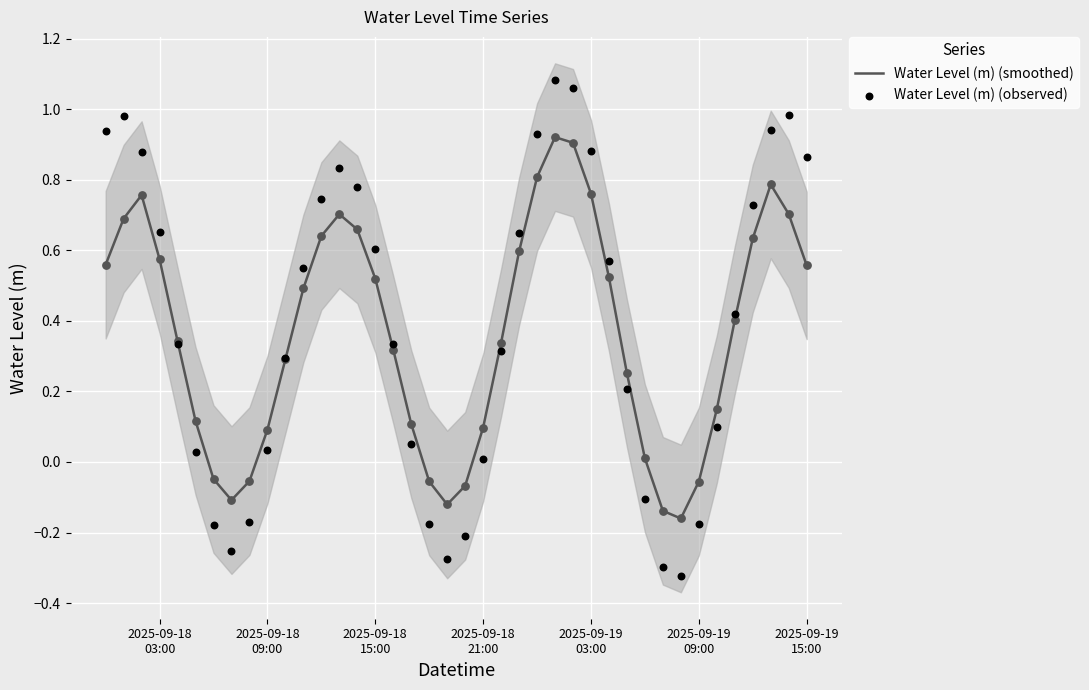

Is the value of Water Level (m) (observed) at 30 greater than the value of Water Level (m) (smoothed) at 27?

No